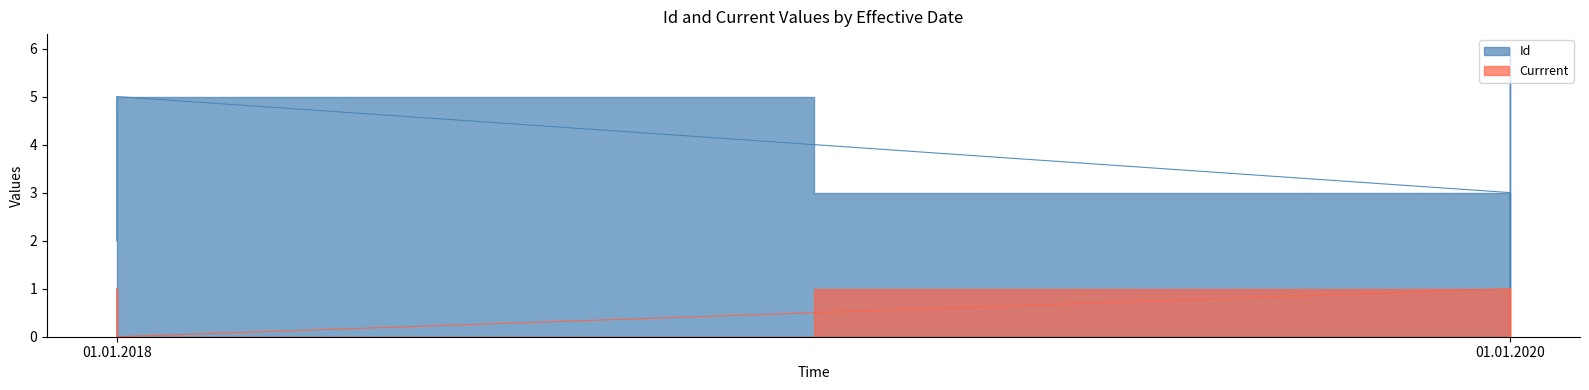

What is the label of the 2nd point from the right?

01.01.2018